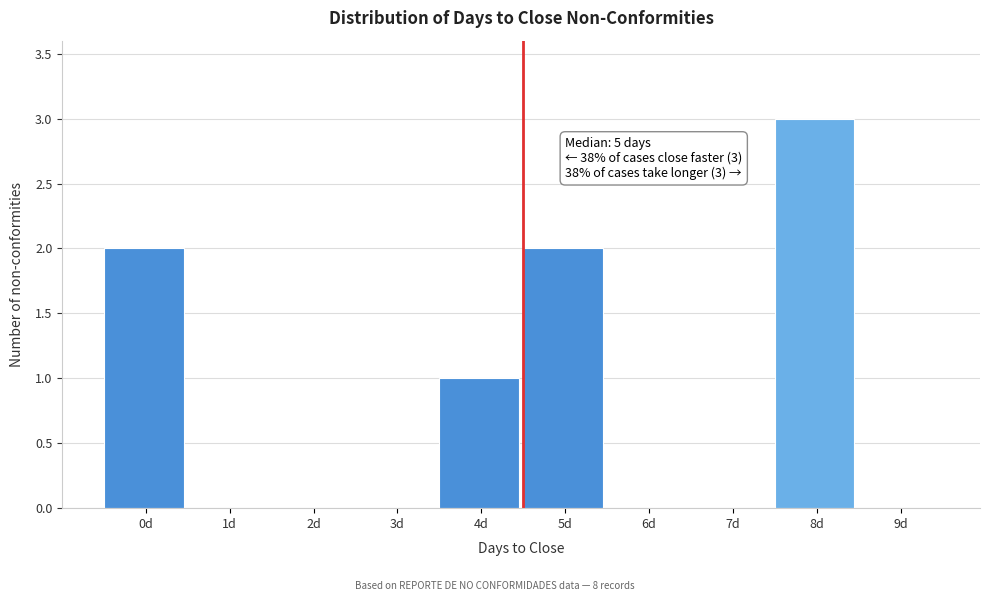

Reading left to right, transcribe all the data shown in this chart.

0d=2	1d=0	2d=0	3d=0	4d=1	5d=2	6d=0	7d=0	8d=3	9d=0